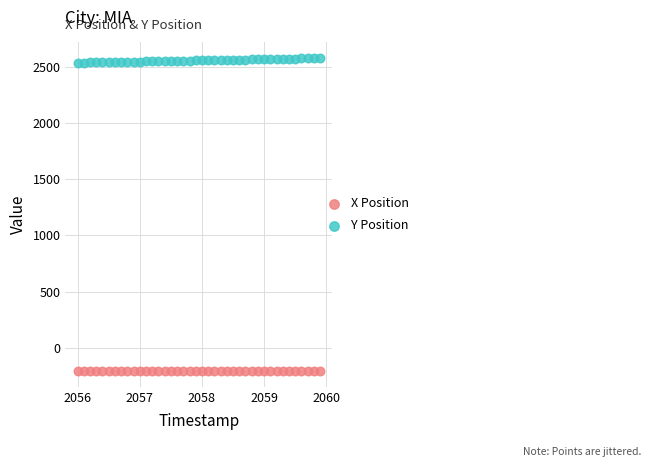

Which series reaches the maximum Y coordinate?

Y Position